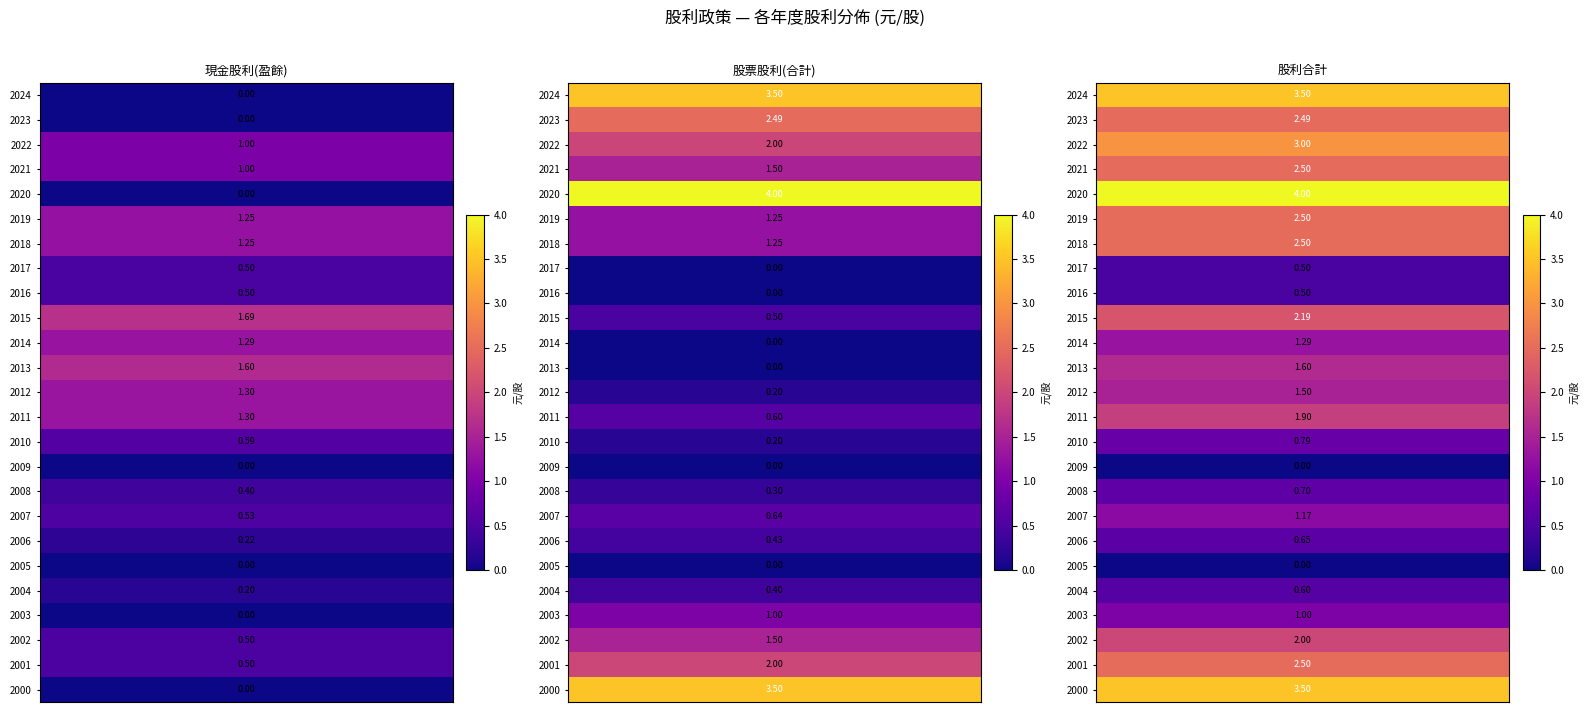

List the labels in order of 股票股利(合計) value, smallest first.

2017, 2016, 2014, 2013, 2009, 2005, 2010, 2012, 2008, 2004, 2006, 2015, 2011, 2007, 2003, 2019, 2018, 2021, 2002, 2022, 2001, 2023, 2024, 2000, 2020